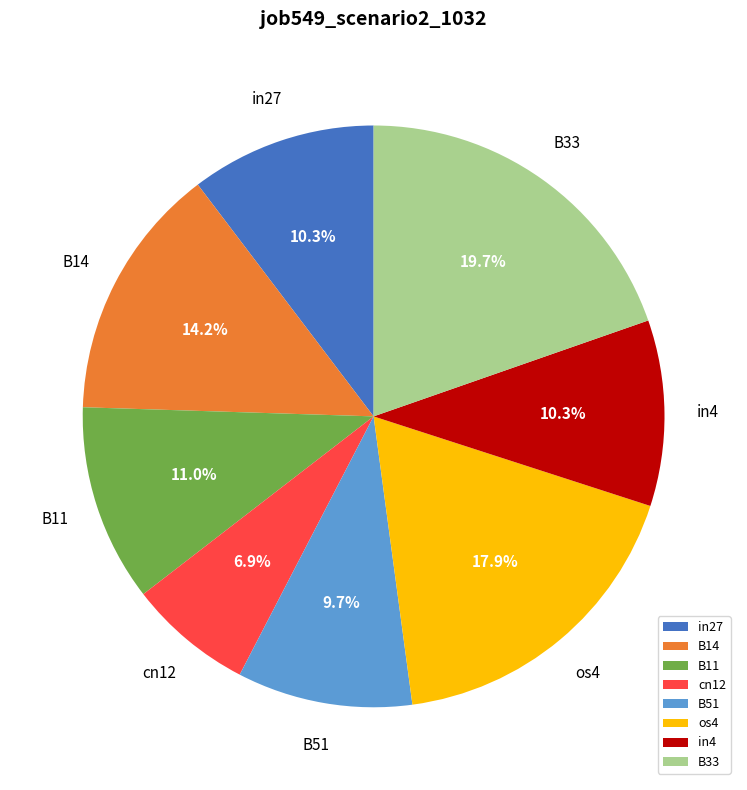

Does in4 represent more than half of the total?

No